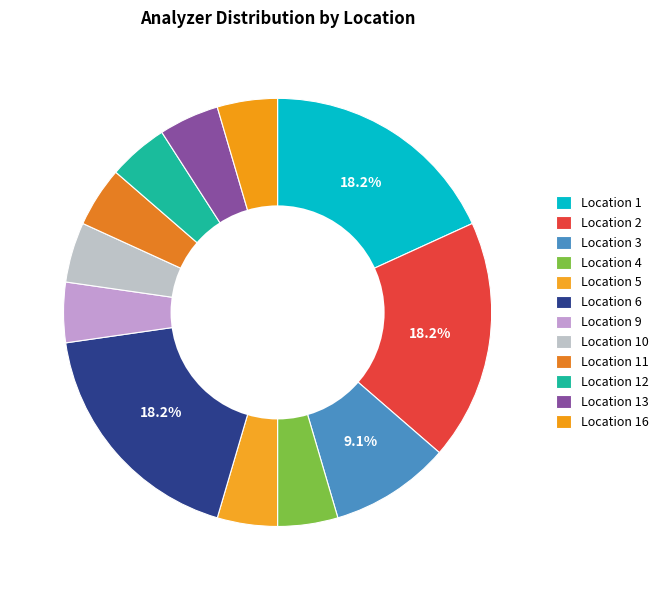

To the nearest percent, what is the difference between the largest and smallest slice percentages?

14%